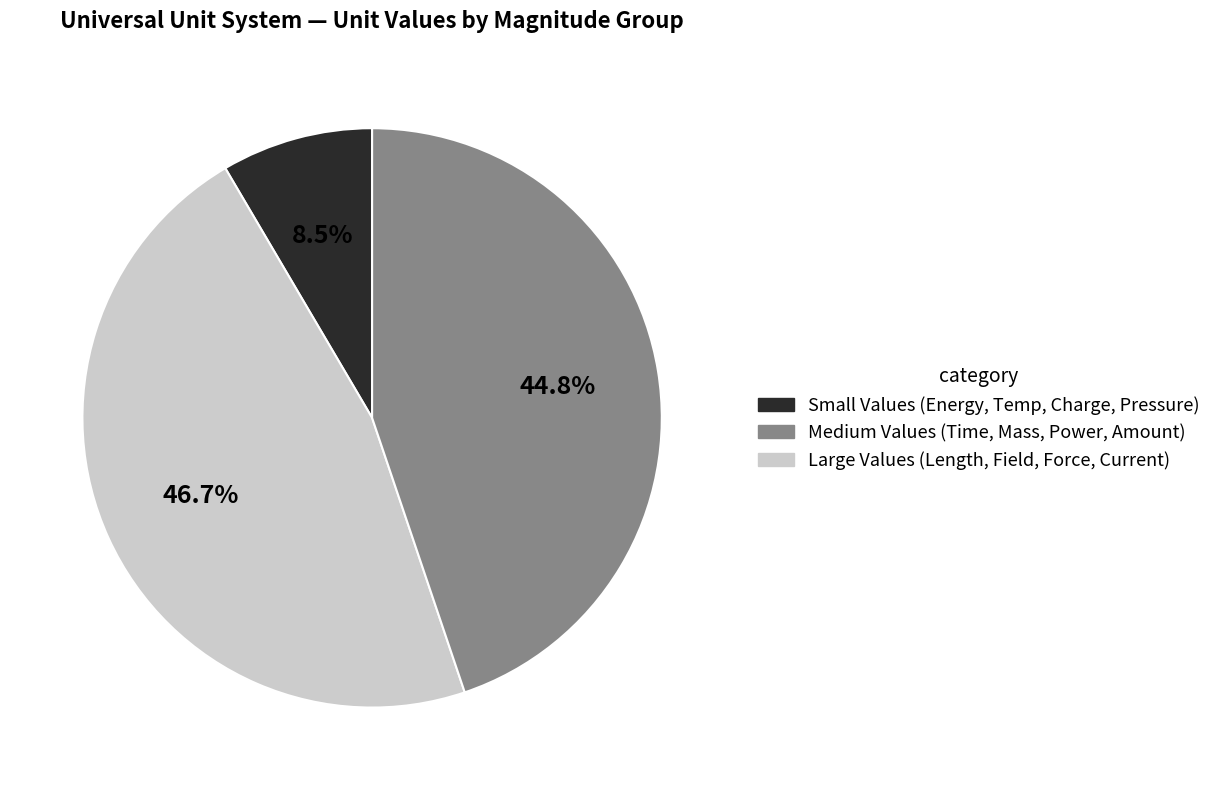

Does any single category account for the majority?

No